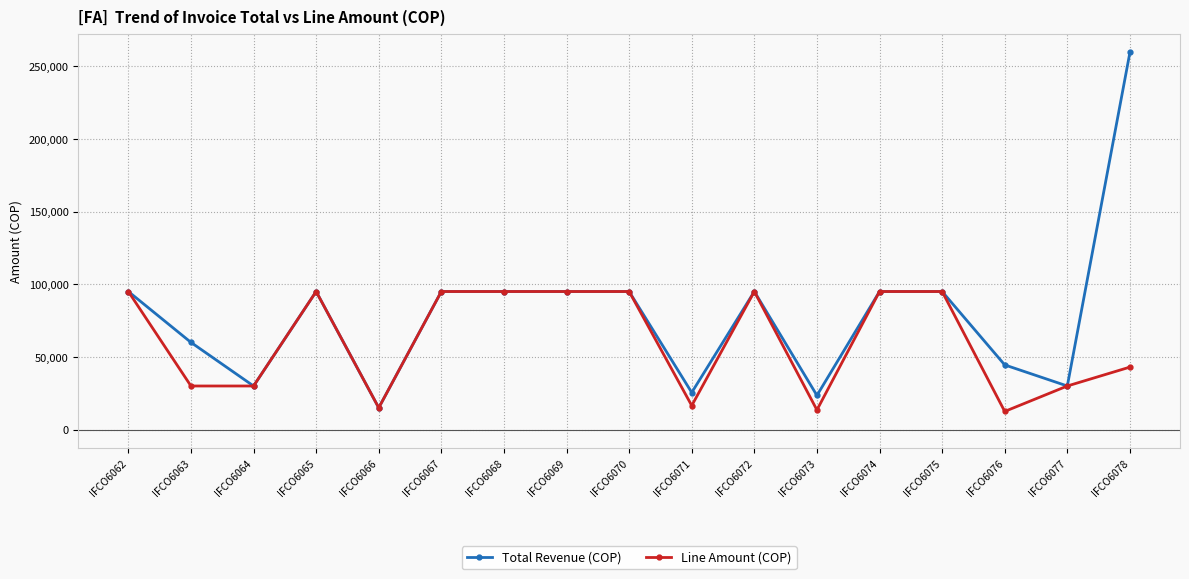

How many distinct data groups are displayed?

2